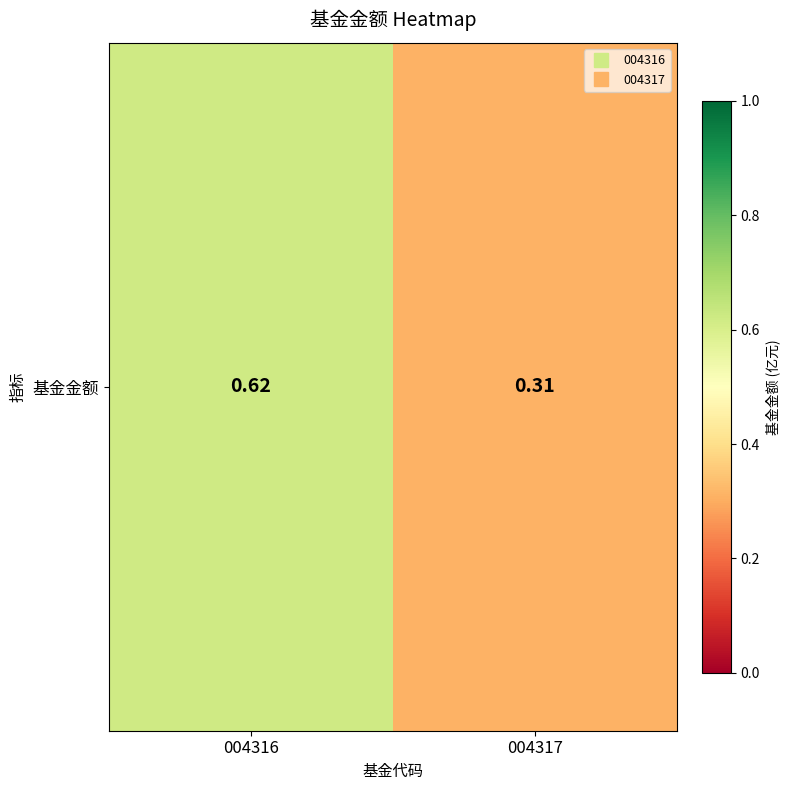

Which has a higher value, 004317 or 004316?

004316